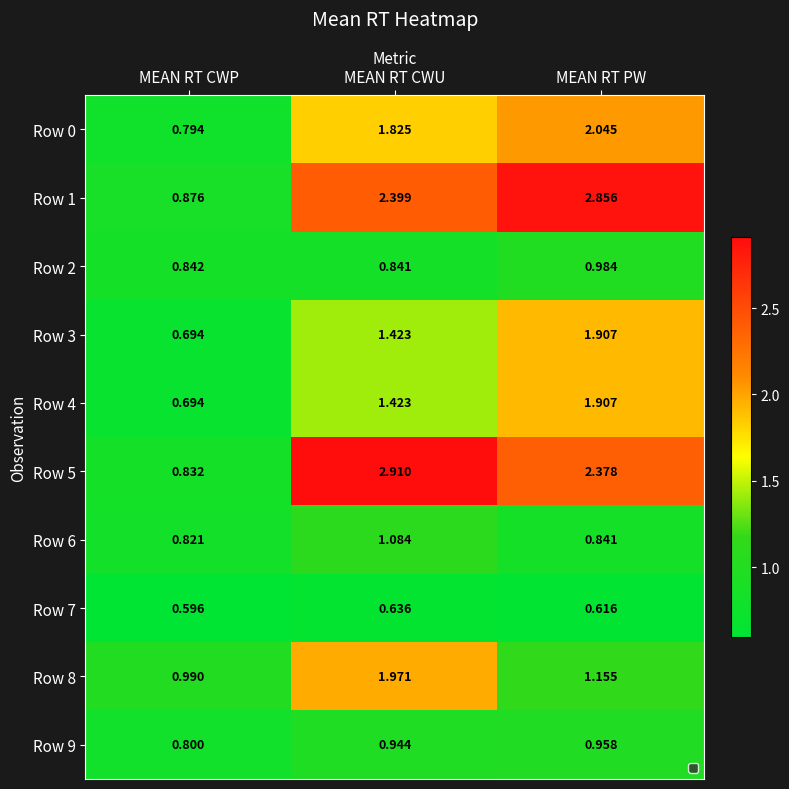

At which category is the sum across all series the highest?

MEAN RT PW